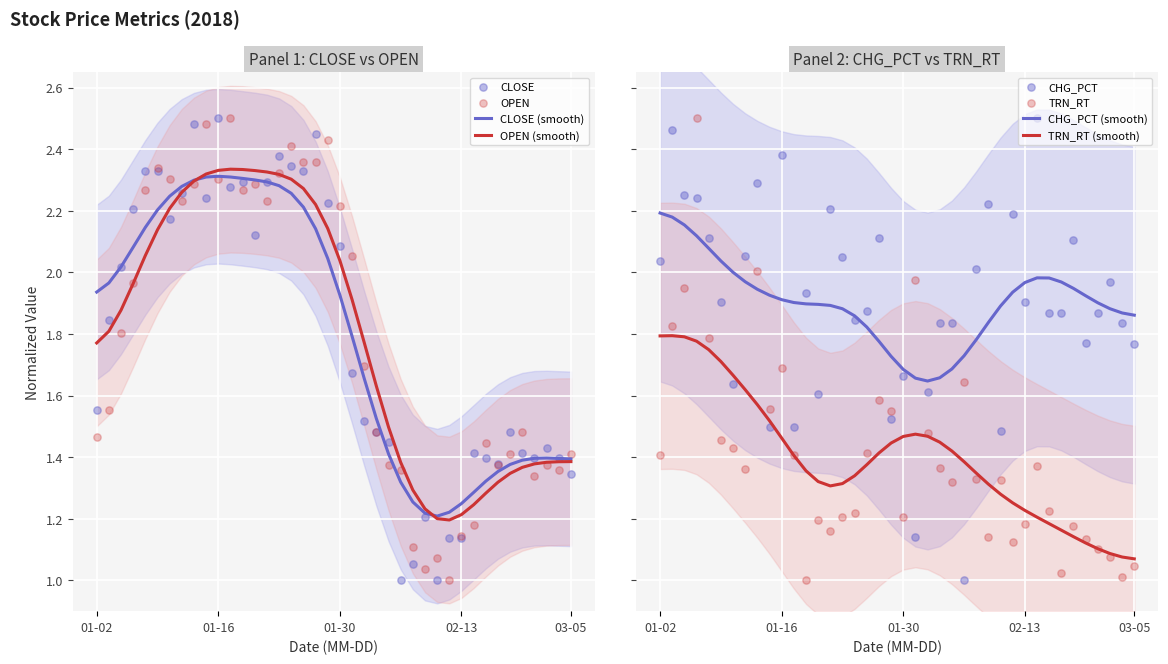

Which series contains the highest Y value?

close